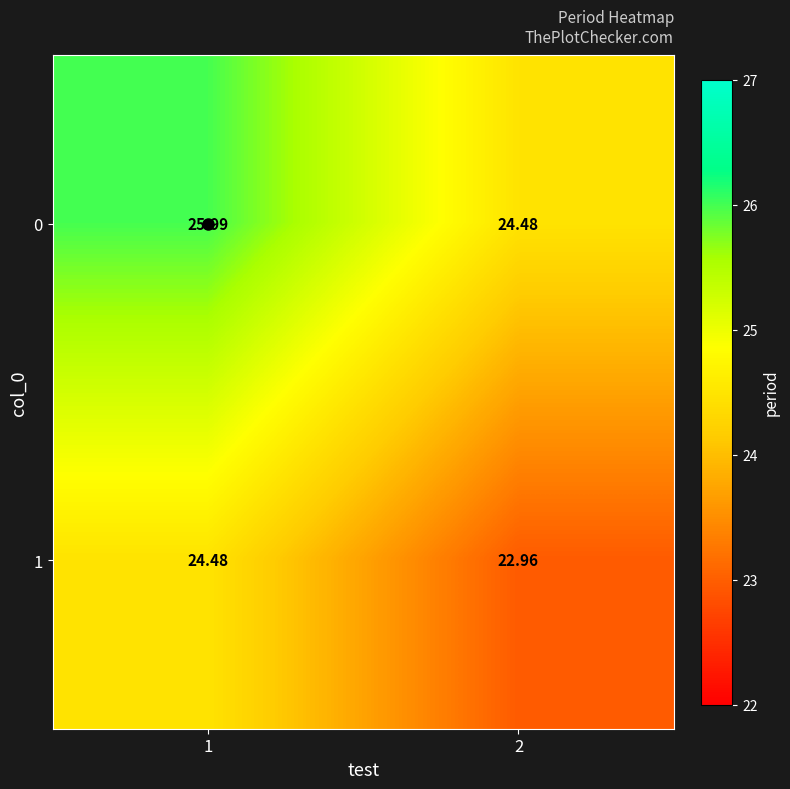

Reading left to right, what are all the values shown in this chart?

0: 1=26.0	2=24.5
1: 1=24.5	2=23.0